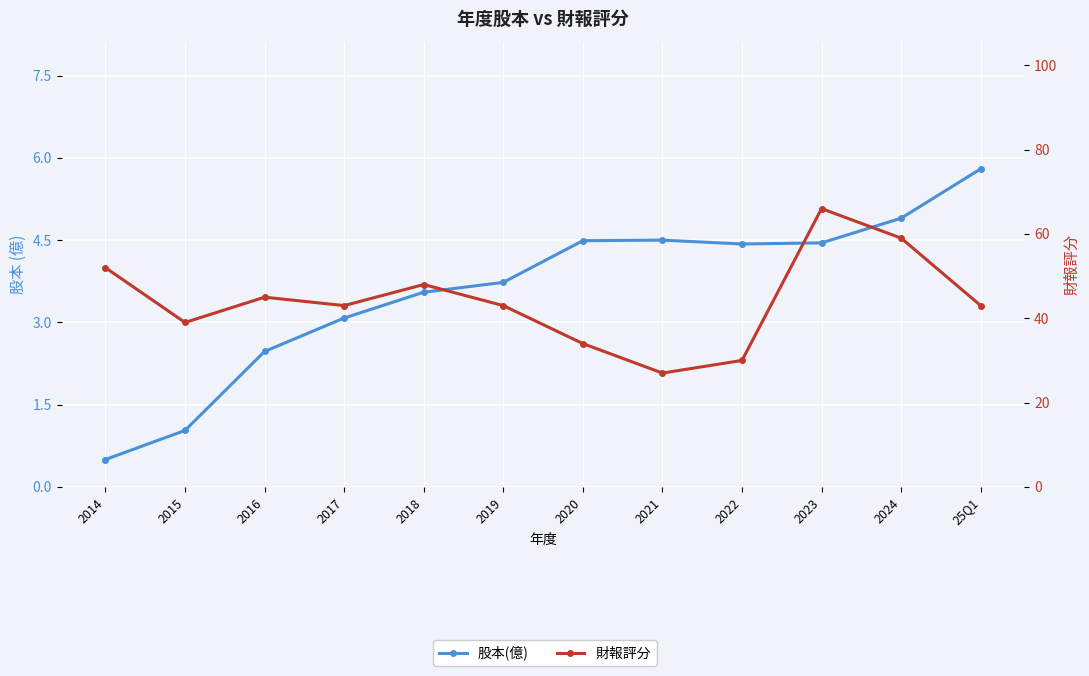

How many series are shown in this chart?

2